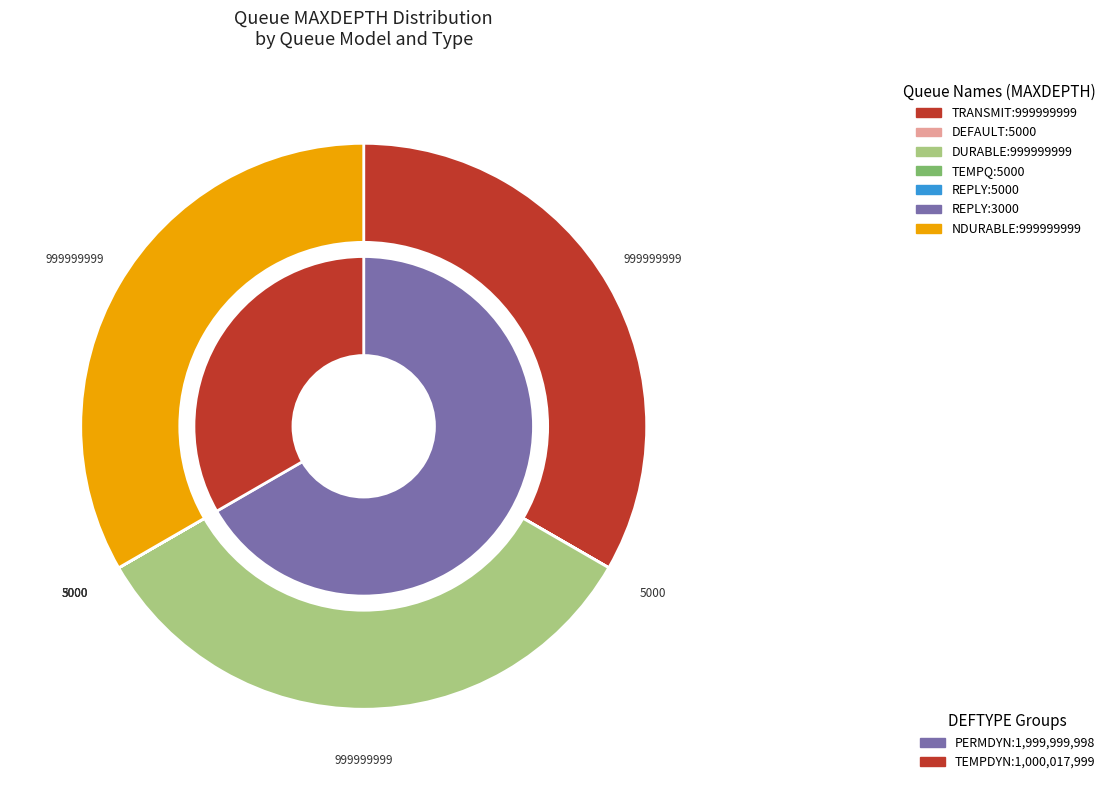

Combined, do SYSTEM.JMS.TEMPQ.MODEL and SYSTEM.CLUSTER.TRANSMIT.MODEL.QUEUE account for over 50%?

No